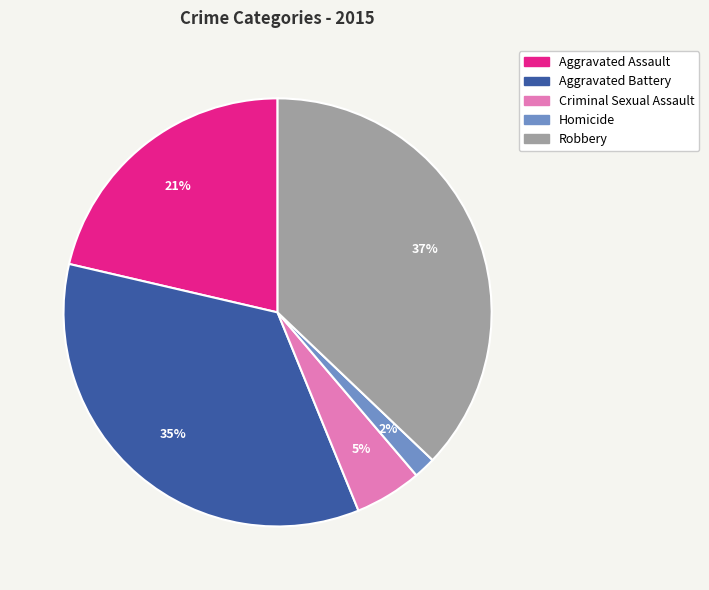

Between Aggravated Battery and Aggravated Assault, which is larger?

Aggravated Battery